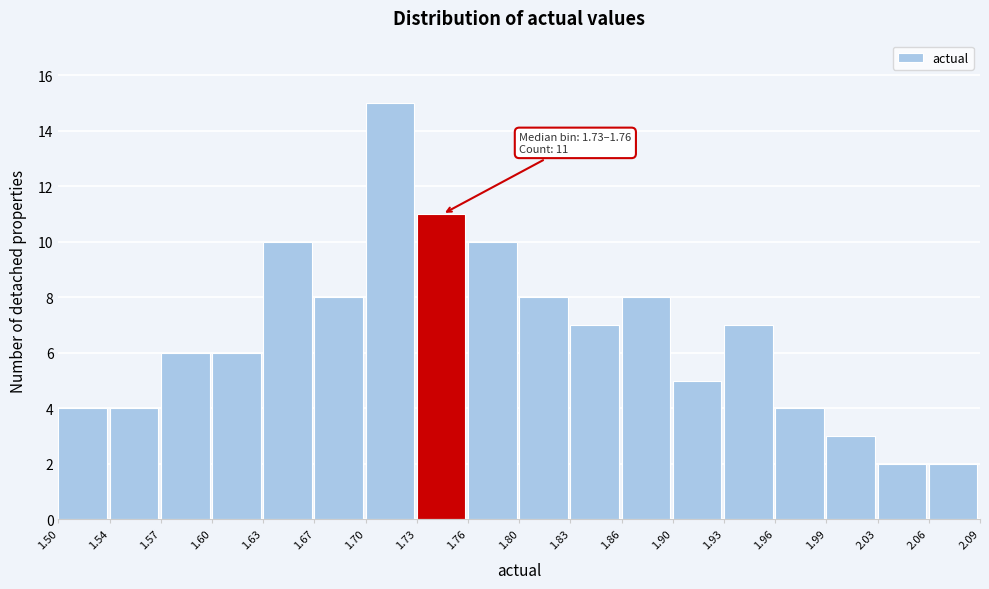

Which range on the x-axis has the tallest bar?

1.70 to 1.73